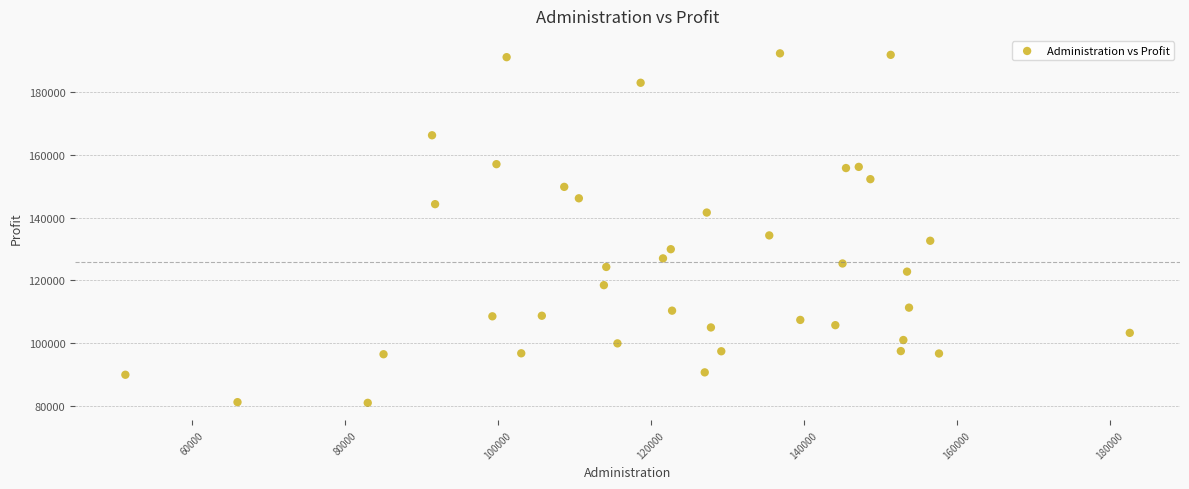

What Y value in the scatter plot is closest to 136633?

134307.4